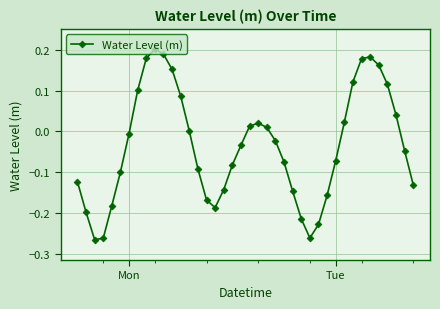

What is the difference between the maximum and second lowest values?

0.5